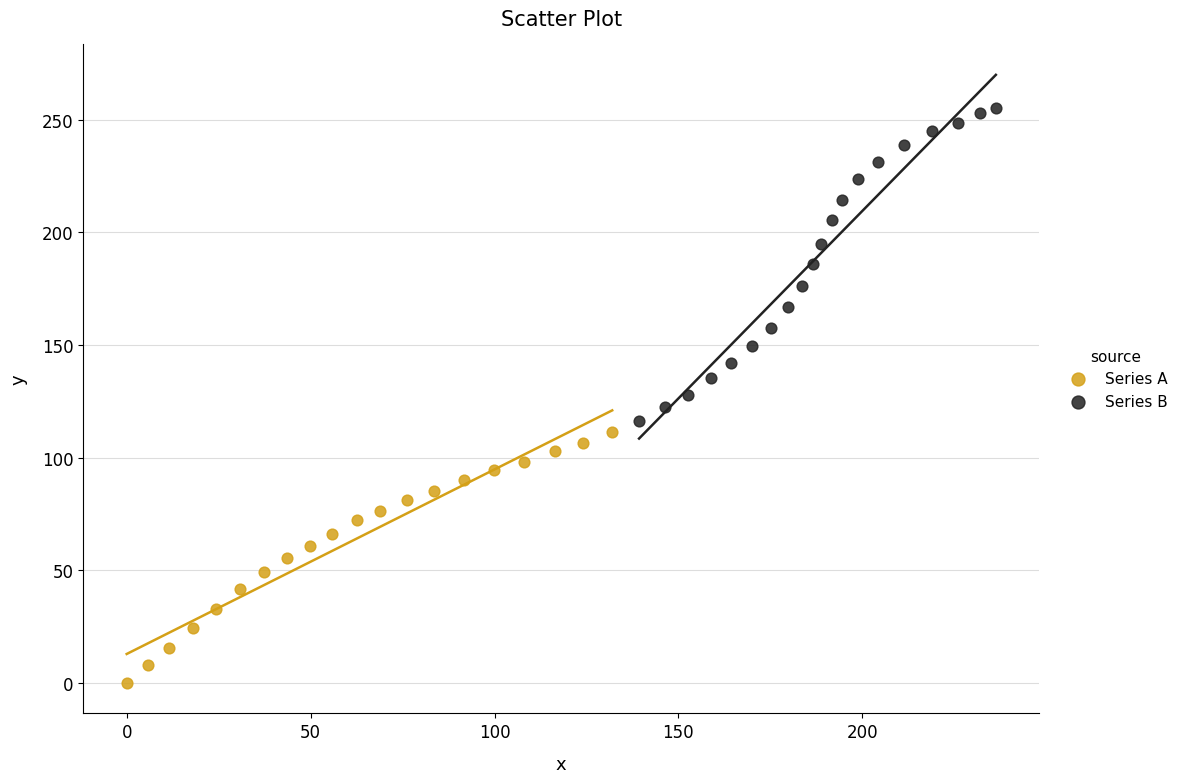

Which series reaches the minimum Y coordinate?

Series A